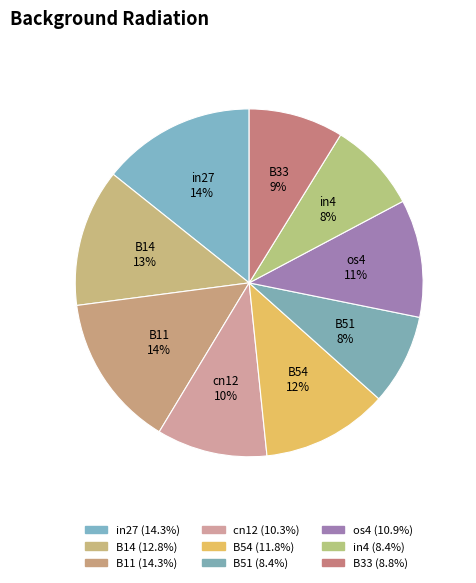

True or false: in4 accounts for 8% of the total.

True